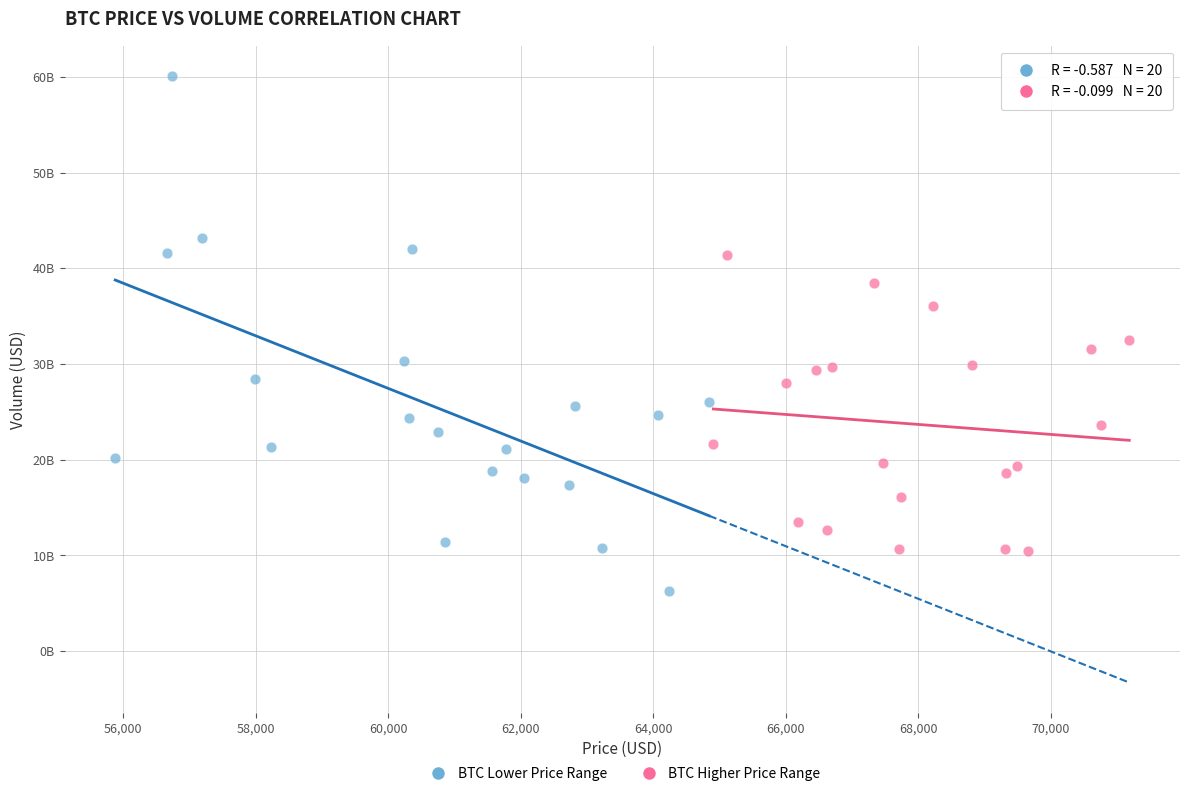

What are all the series names shown in the legend?

BTC Lower Price Range, BTC Higher Price Range